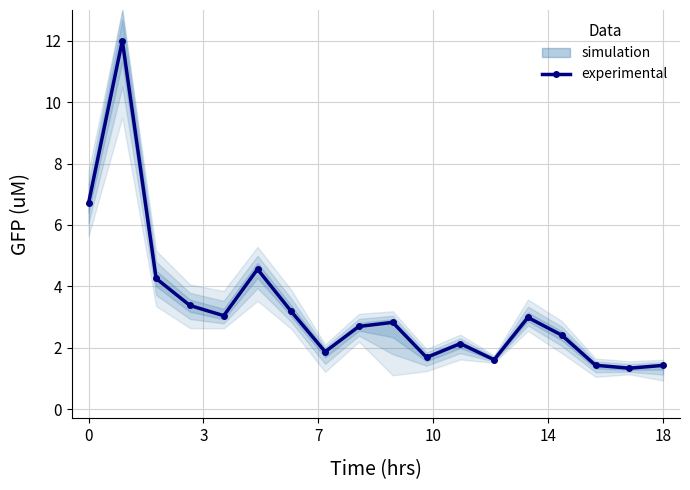

Does the chart display data point markers on the line(s)?

Yes